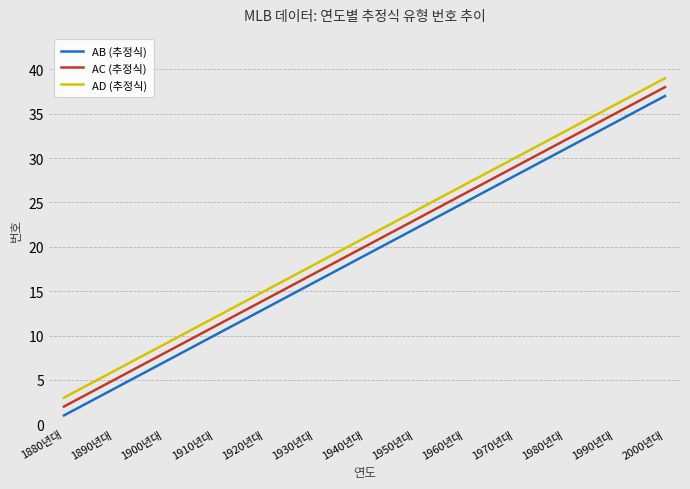

What position from the left is 1950년대?

8